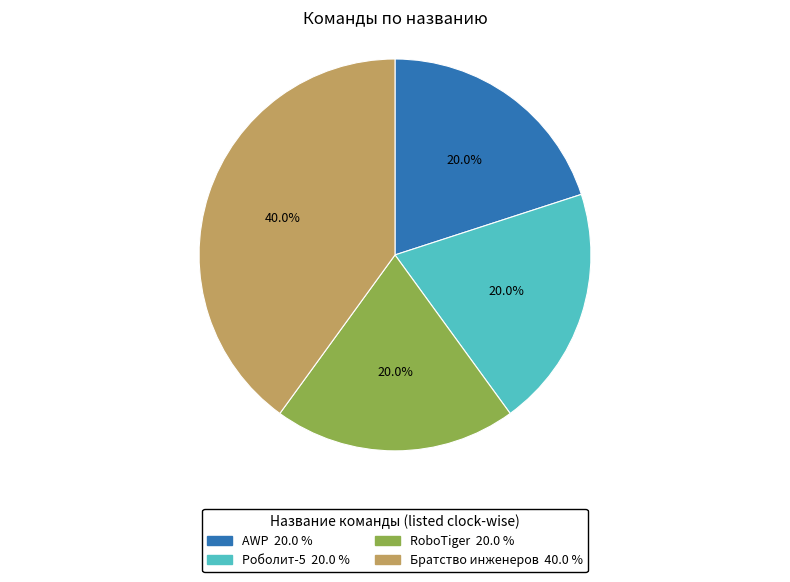

Which slice is the largest?

Братство инженеров